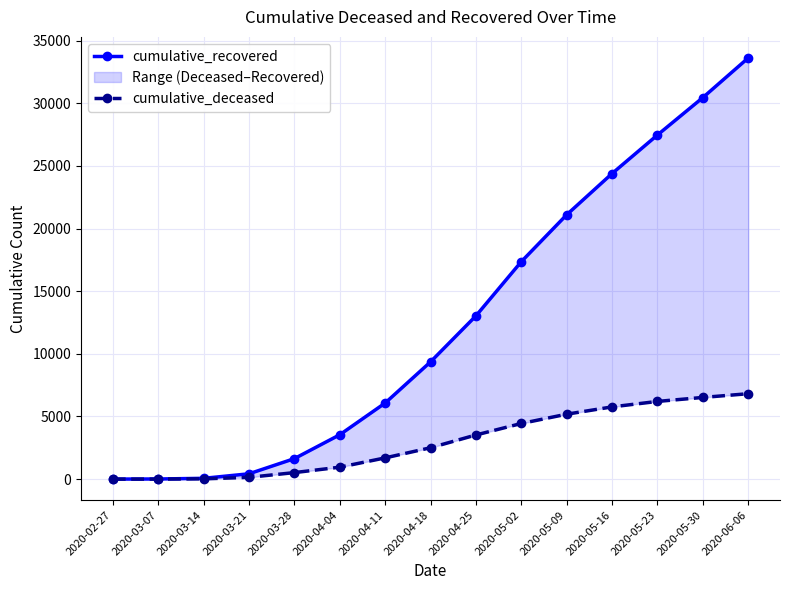

Is it true that cumulative_recovered equals 6072 at 2020-04-11?

True